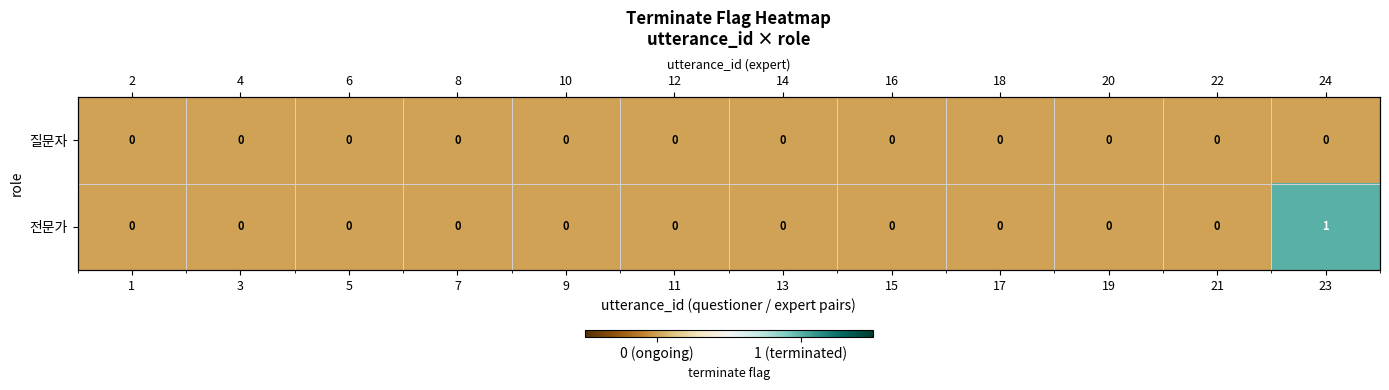

Which series has the largest total across all categories?

전문가